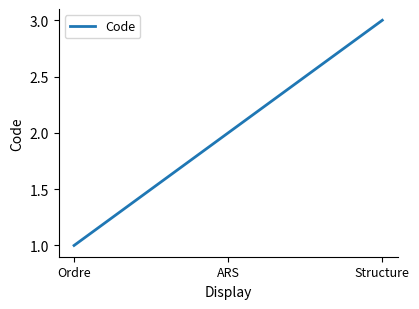

What position from the left is Structure?

3